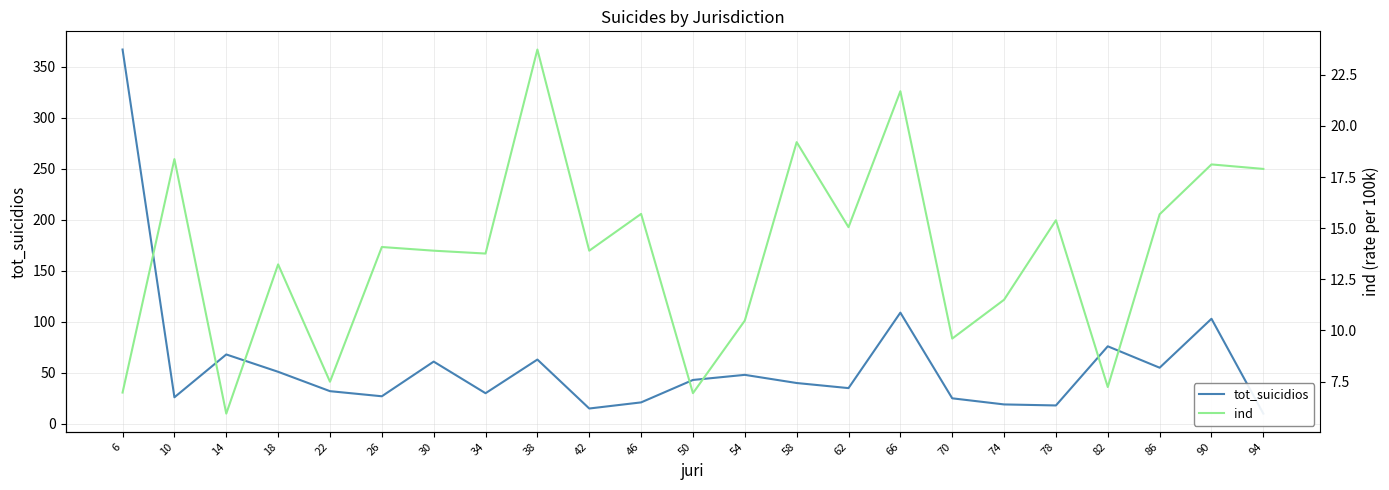

Reading left to right, extract all data points from this chart.

tot_suicidios: 6=367.0	10=26.0	14=68.0	18=51.0	22=32.0	26=27.0	30=61.0	34=30.0	38=63.0	42=15.0	46=21.0	50=43.0	54=48.0	58=40.0	62=35.0	66=109.0	70=25.0	74=19.0	78=18.0	82=76.0	86=55.0	90=103.0	94=10.0
ind: 6=7.0	10=18.4	14=5.9	18=13.2	22=7.5	26=14.1	30=13.9	34=13.8	38=23.7	42=13.9	46=15.7	50=6.9	54=10.5	58=19.2	62=15.1	66=21.7	70=9.6	74=11.5	78=15.4	82=7.2	86=15.7	90=18.1	94=17.9